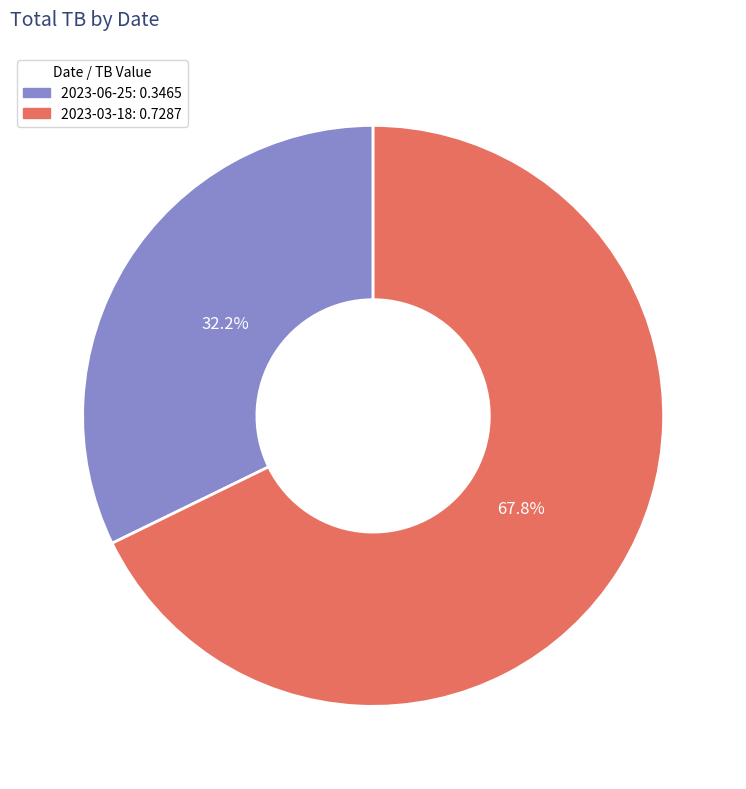

To the nearest percent, what is the average slice percentage?

50%